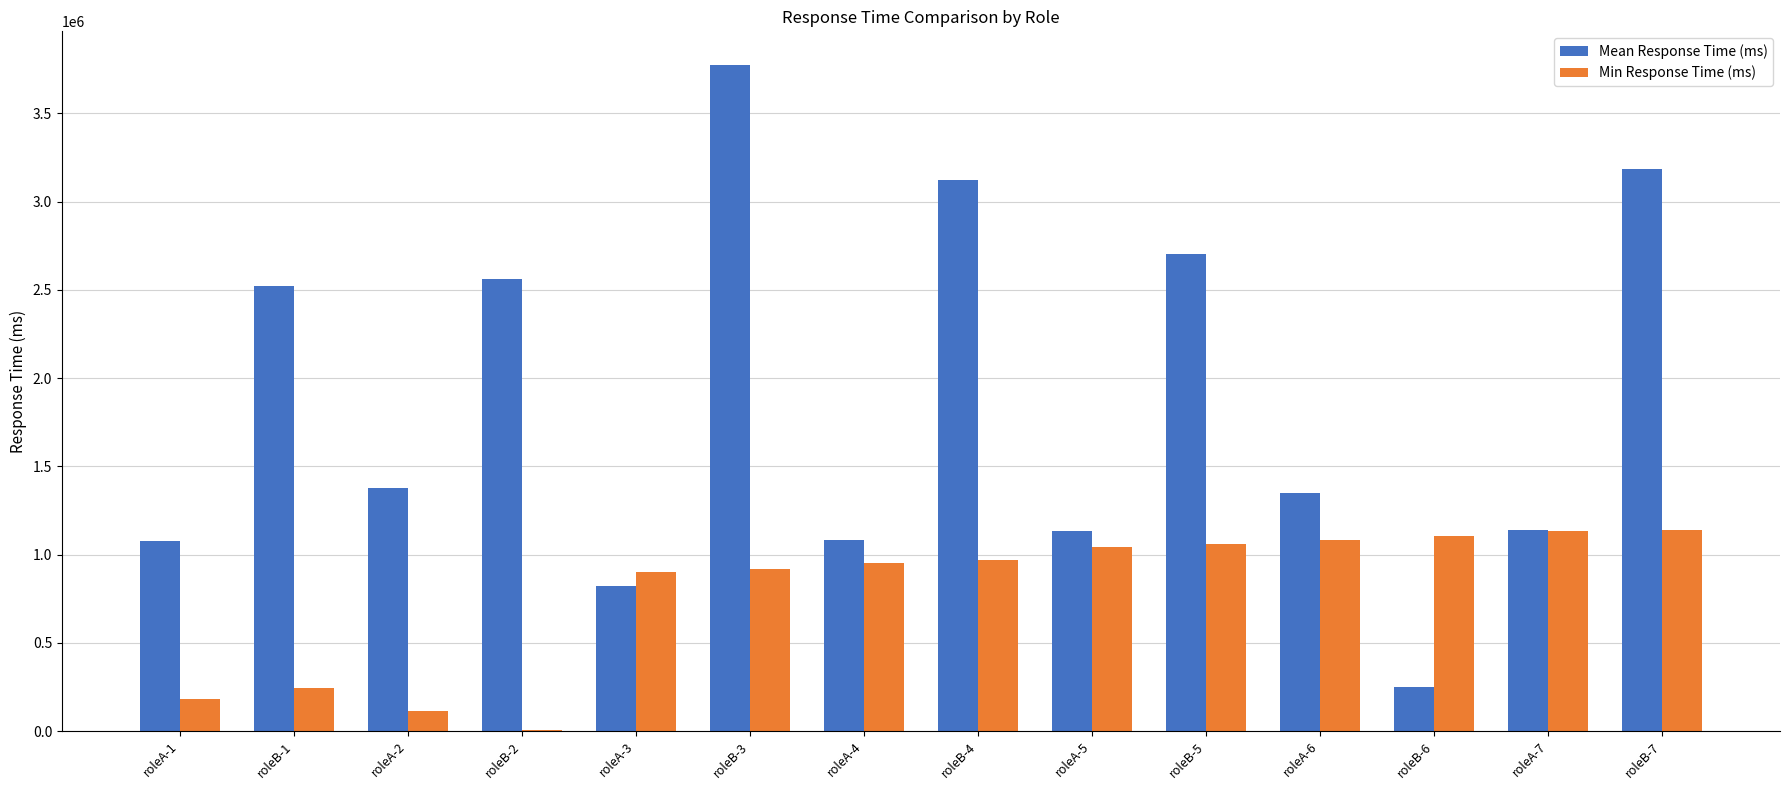

Which series changed the most between roleB-6 and roleB-7?

Mean Response Time (ms)